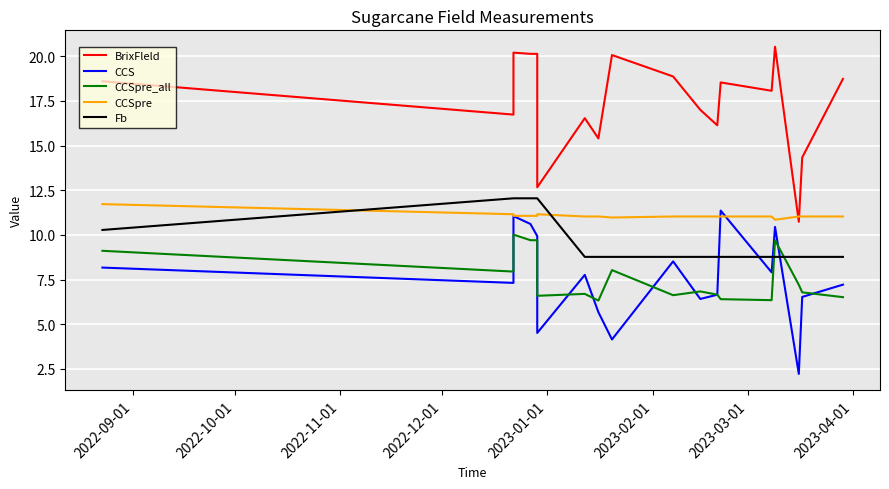

What is the minimum value shown in the chart?

2.2